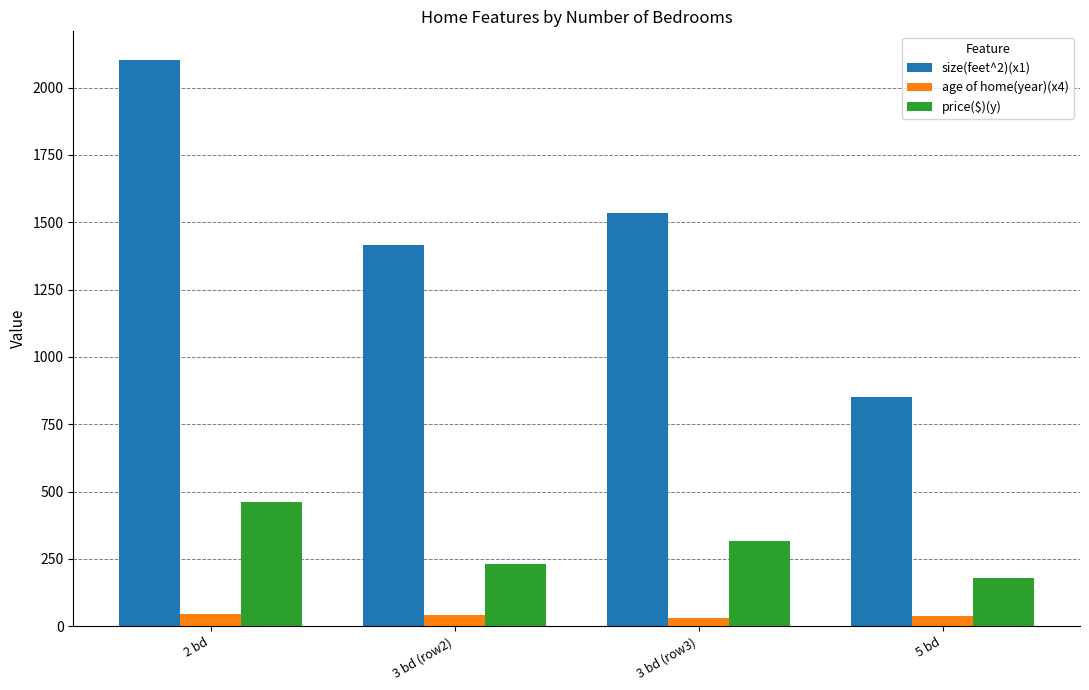

What position from the left is 3 bd (row2)?

2